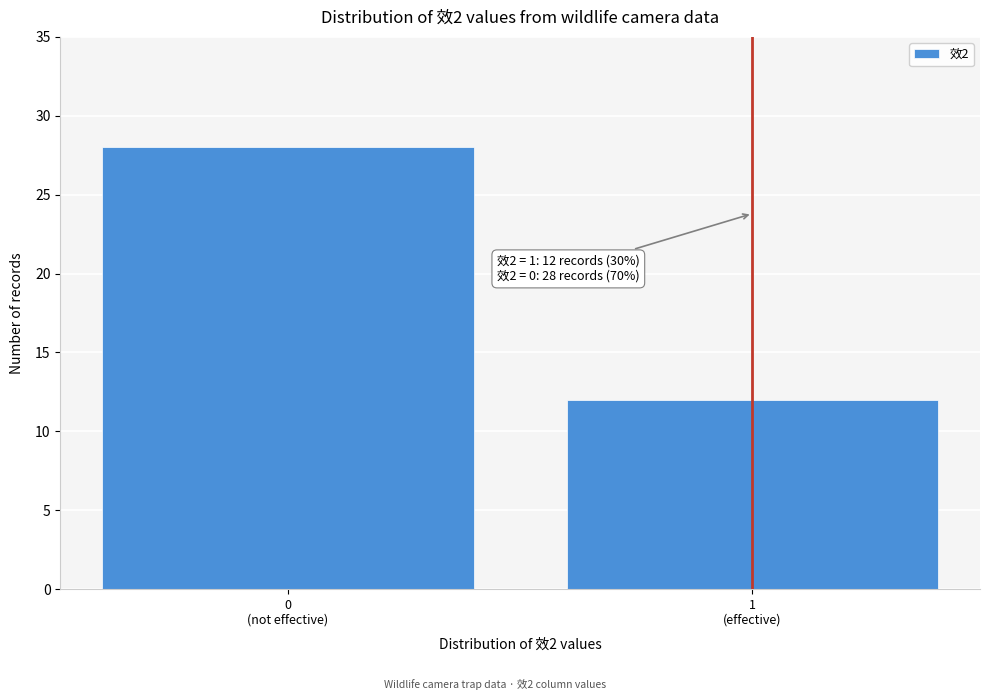

Reading left to right, extract all data points from this chart.

28	12